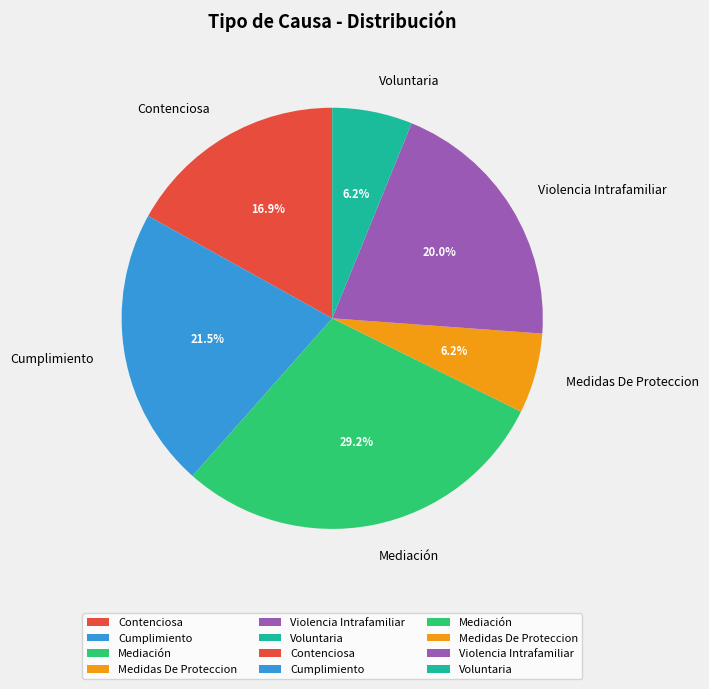

Is the sum of Medidas De Proteccion and Contenciosa greater than half?

No